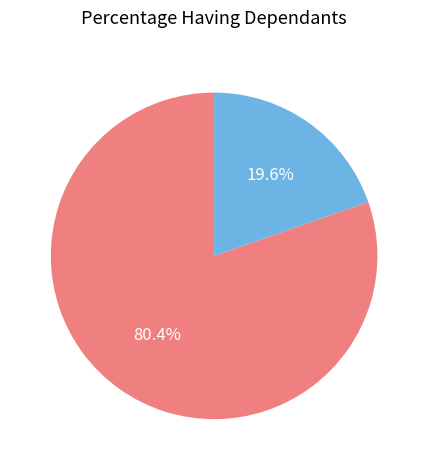

How many slices are in this pie chart?

2